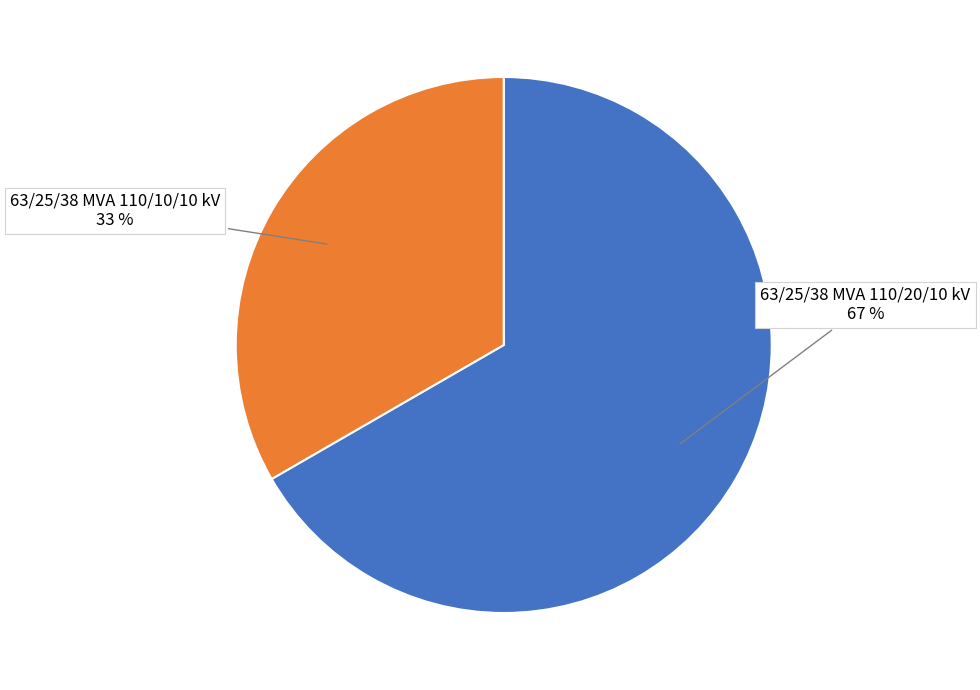

To the nearest percent, what is the combined percentage of 63/25/38 MVA 110/20/10 kV and 63/25/38 MVA 110/10/10 kV?

100%